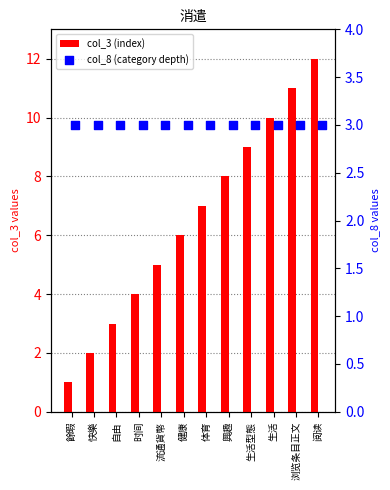

Which series contains the lowest Y value?

col_3 (index)